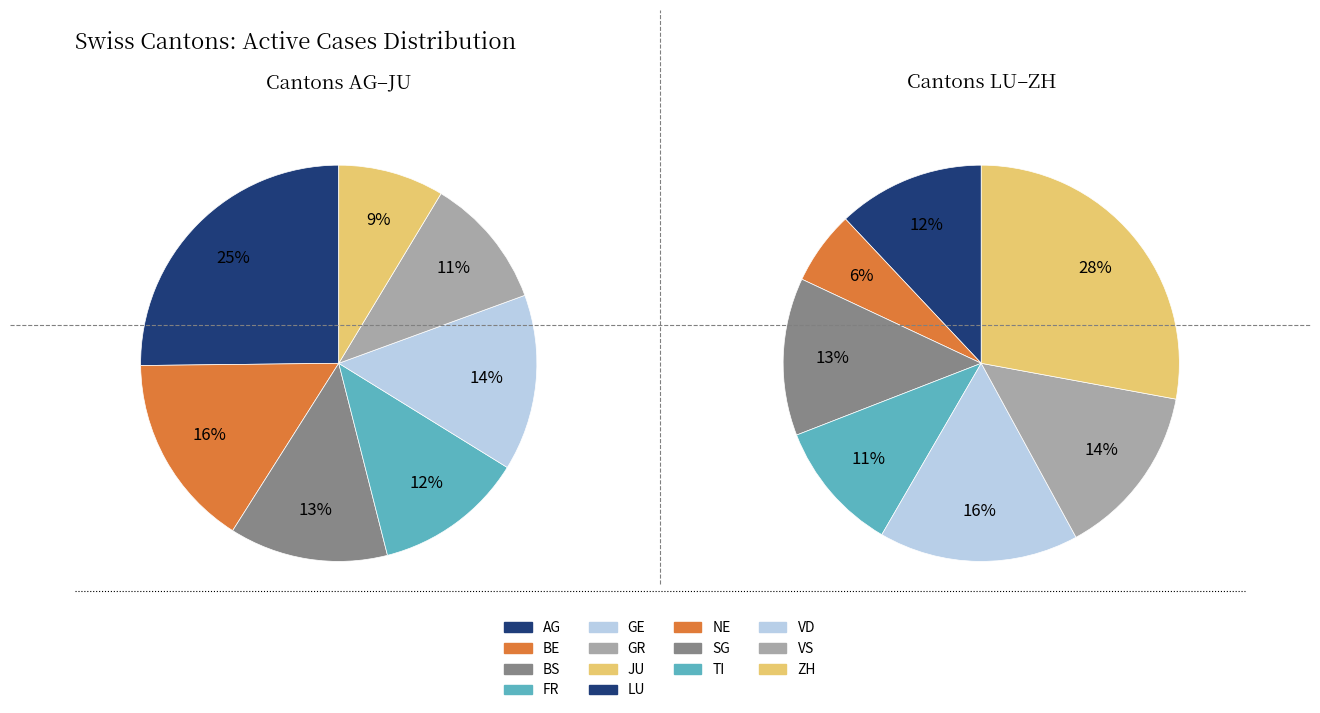

Is there a majority slice in this chart?

No